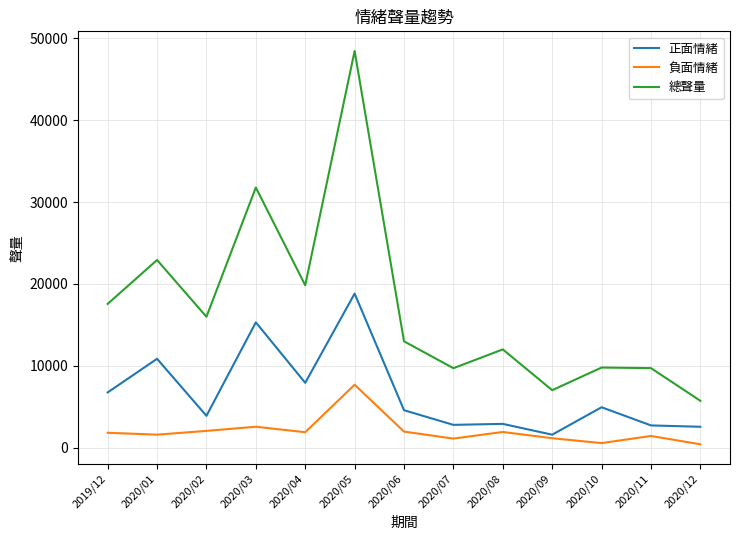

Read the 總聲量 value at 2020/04, to the nearest 100.

19800